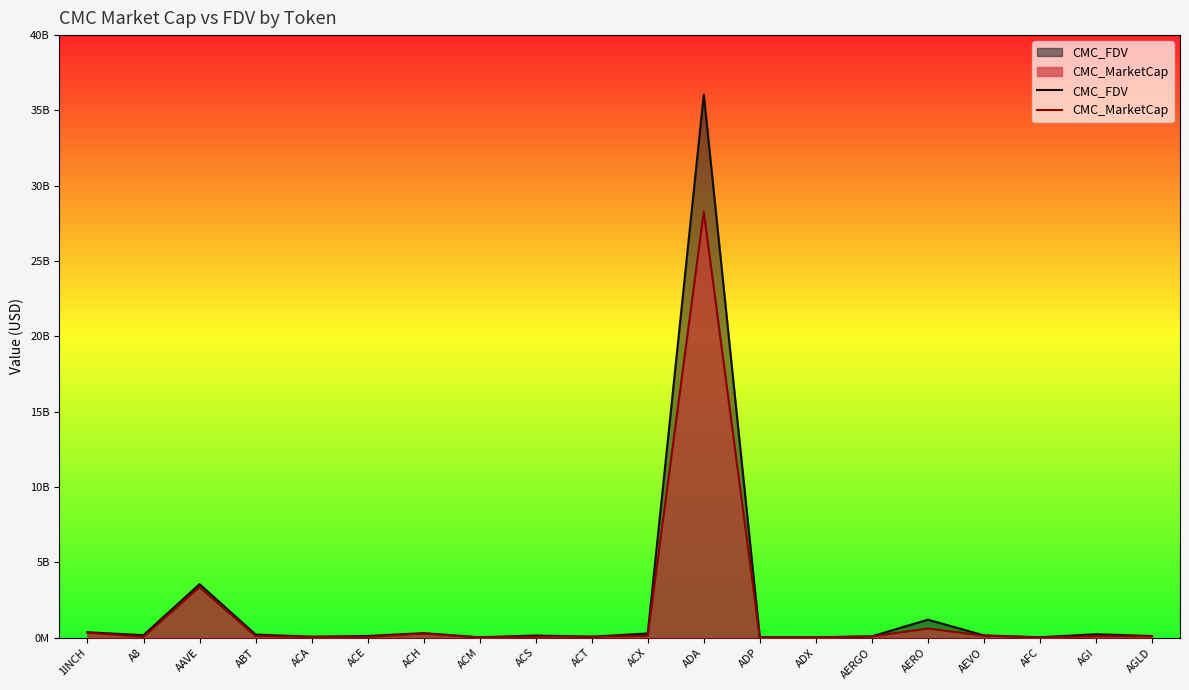

What is the label of the 3rd point from the right?

AFC